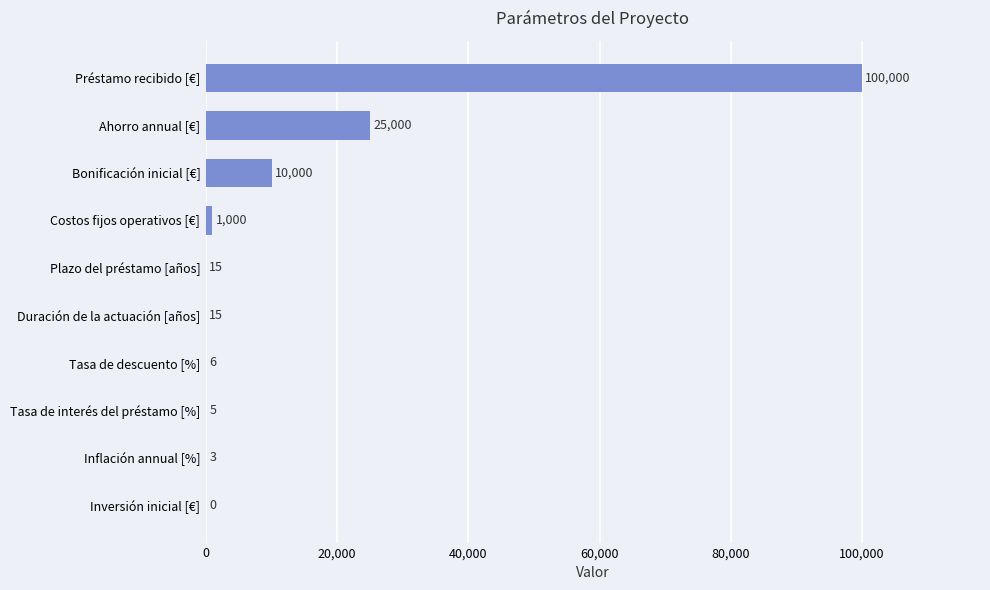

At which label is the value closest to 50000?

Ahorro annual [€]